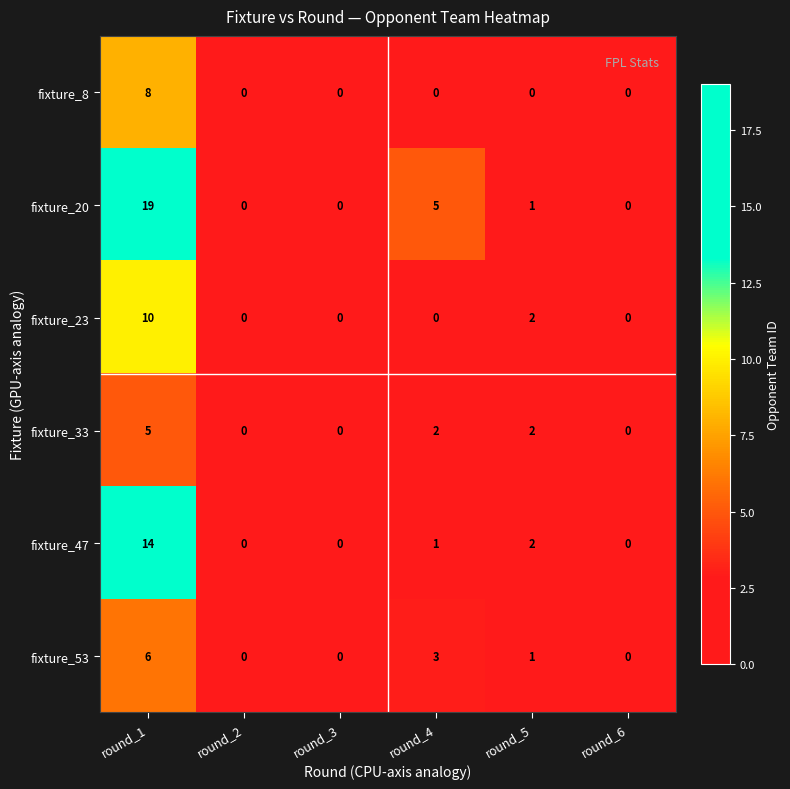

Which series has the largest range (max minus min)?

fixture_20